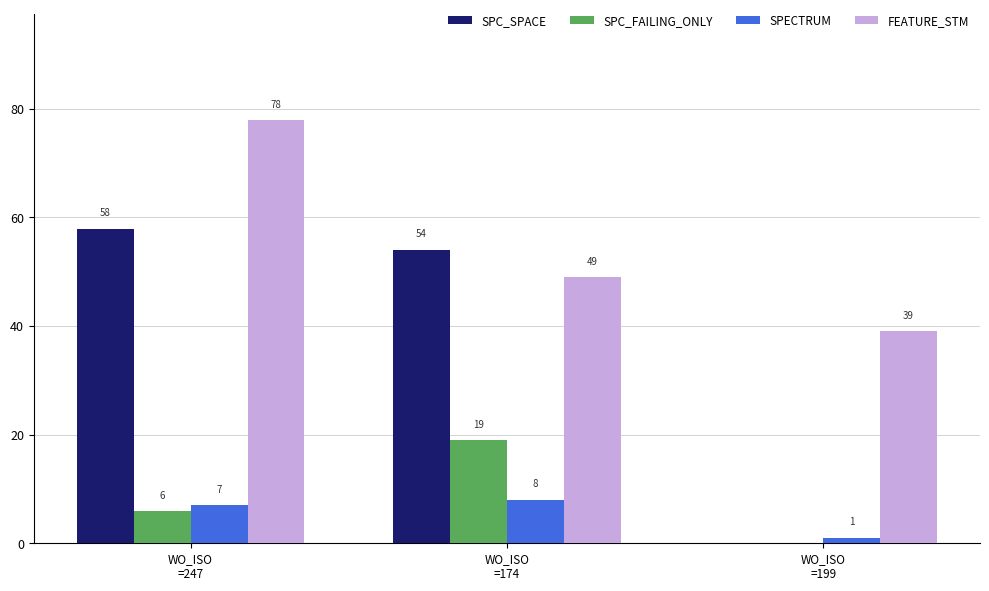

What is the minimum value for SPECTRUM?

1.0